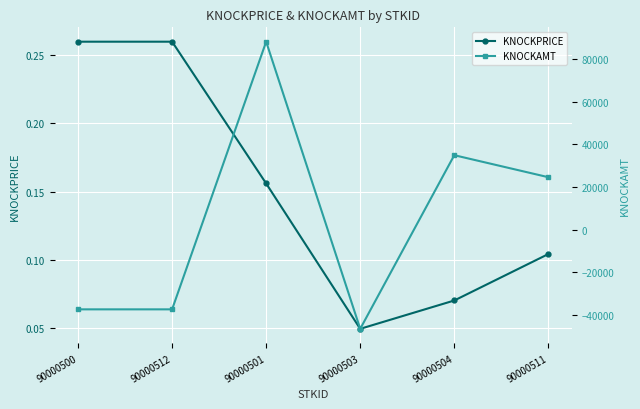

What position from the left is 90000504?

5